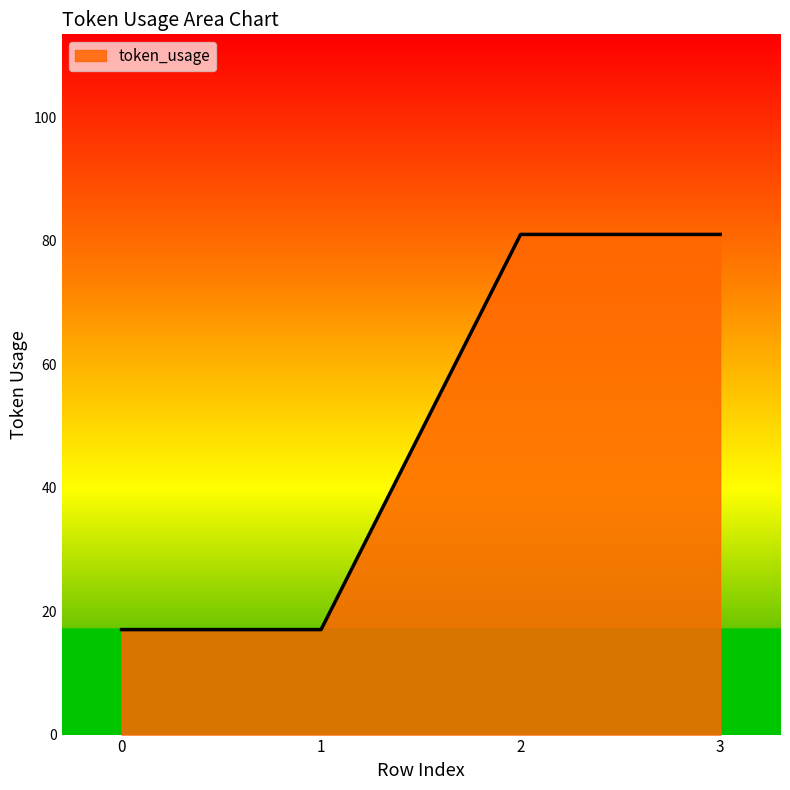

Reading right to left, transcribe all the data shown in this chart.

3=81	2=81	1=17	0=17